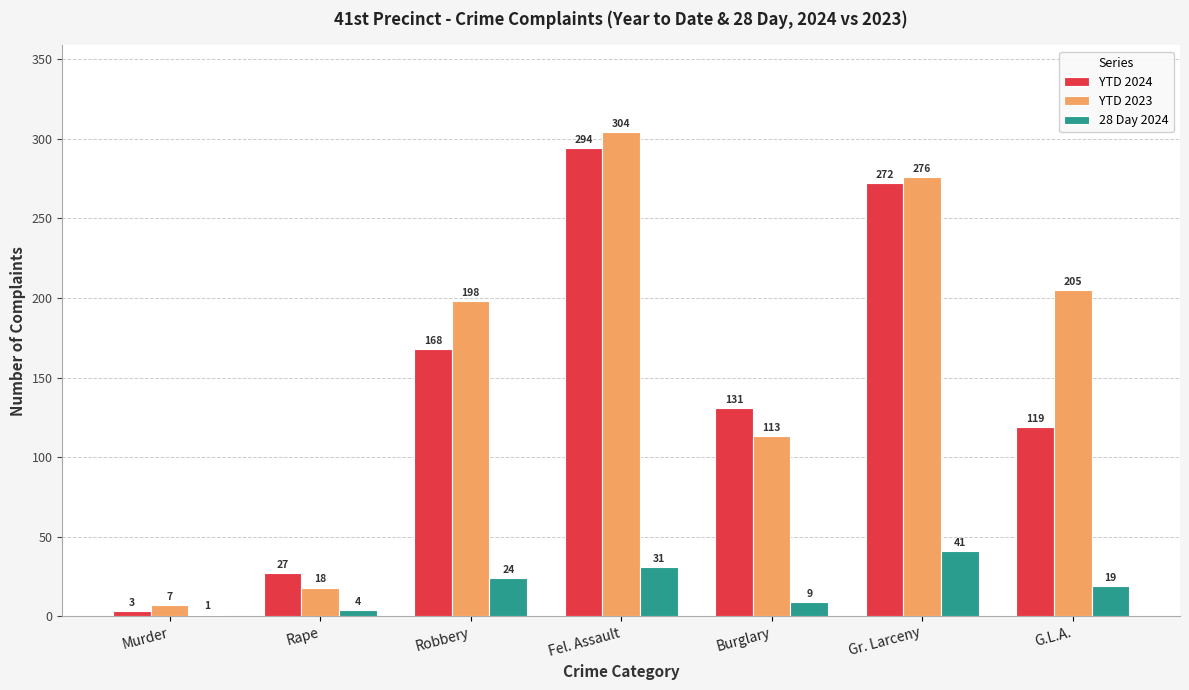

Which series has the largest total across all categories?

YTD 2023